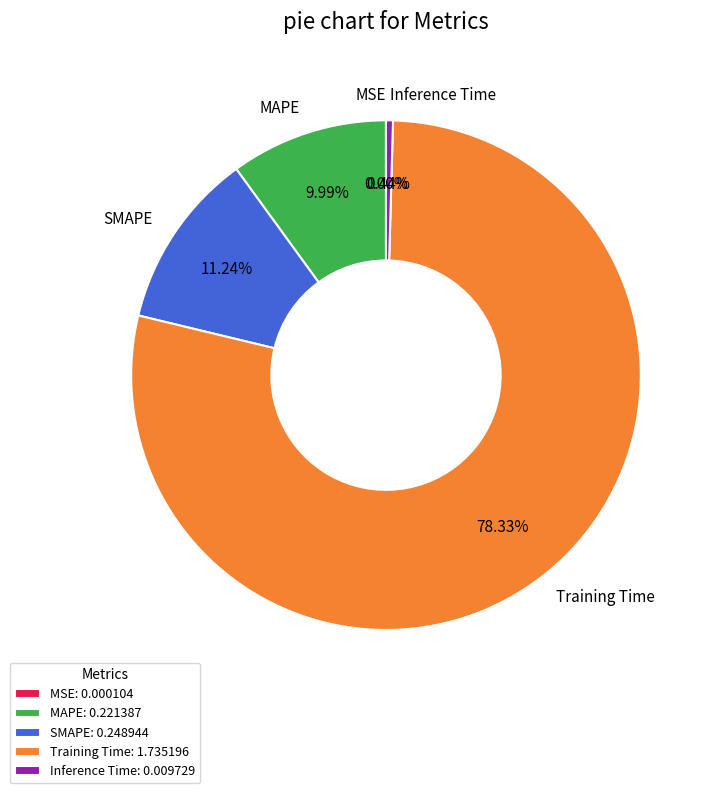

To the nearest percent, what is the difference between the Training Time and SMAPE slice percentages?

67%